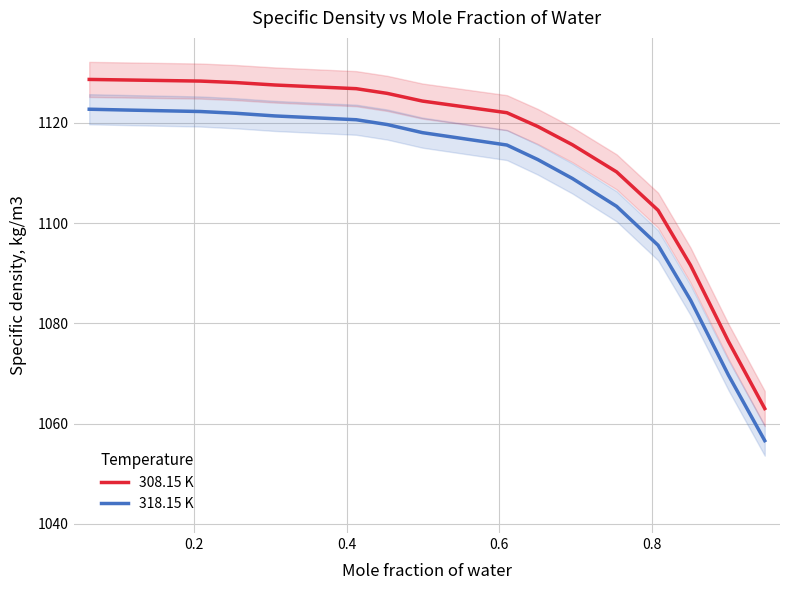

What is the maximum value for 308.15 K?

1128.6